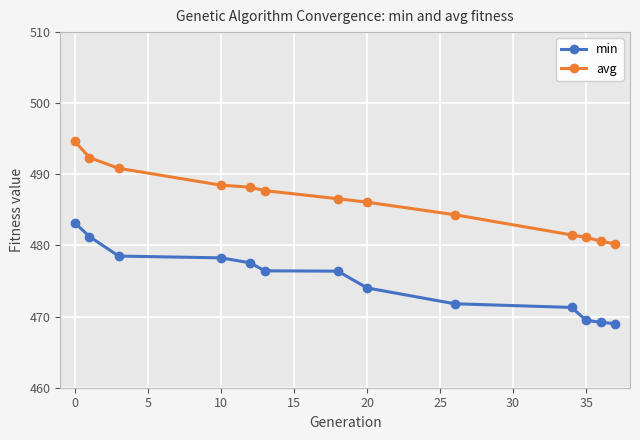

Rank the series by their maximum value, from lowest to highest.

min, avg